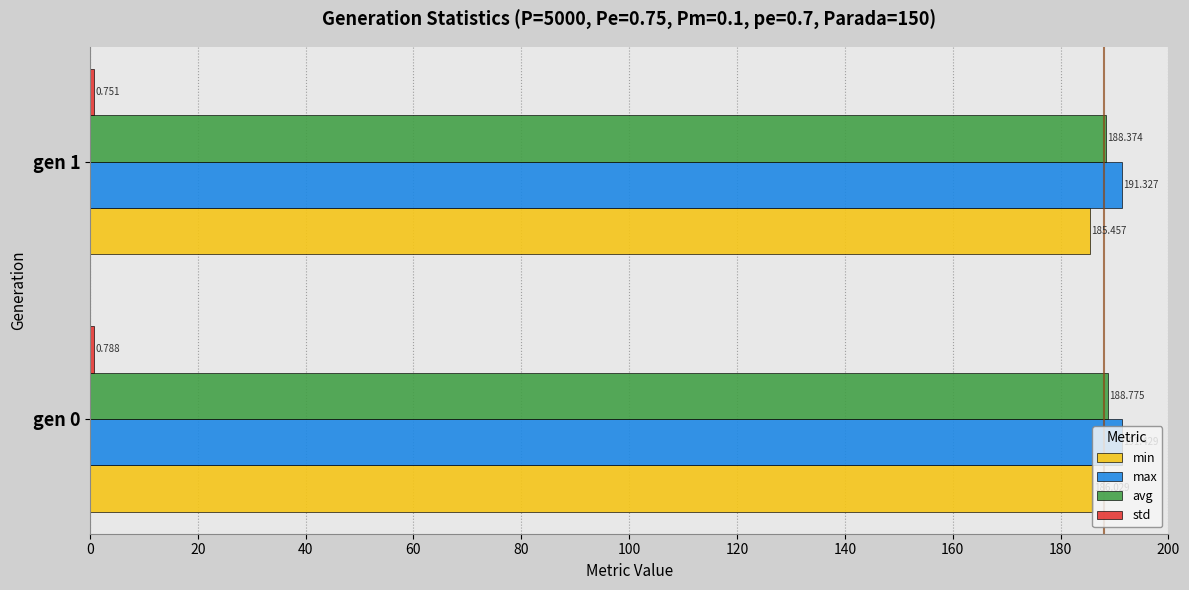

Which series has the largest range (max minus min)?

min